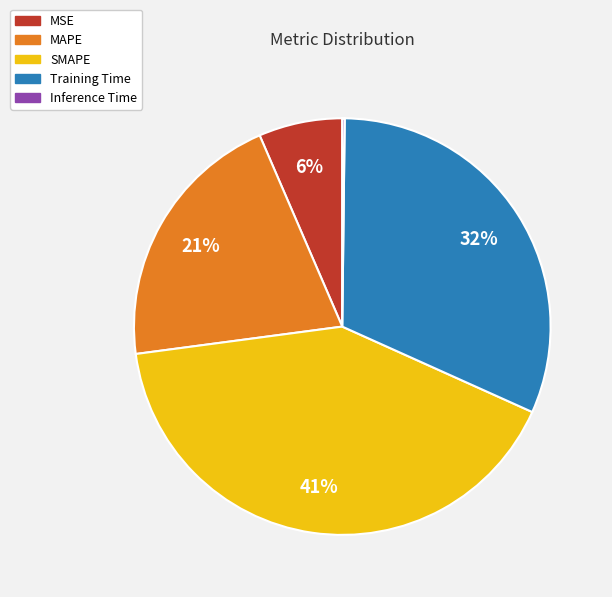

Is there a majority slice in this chart?

No